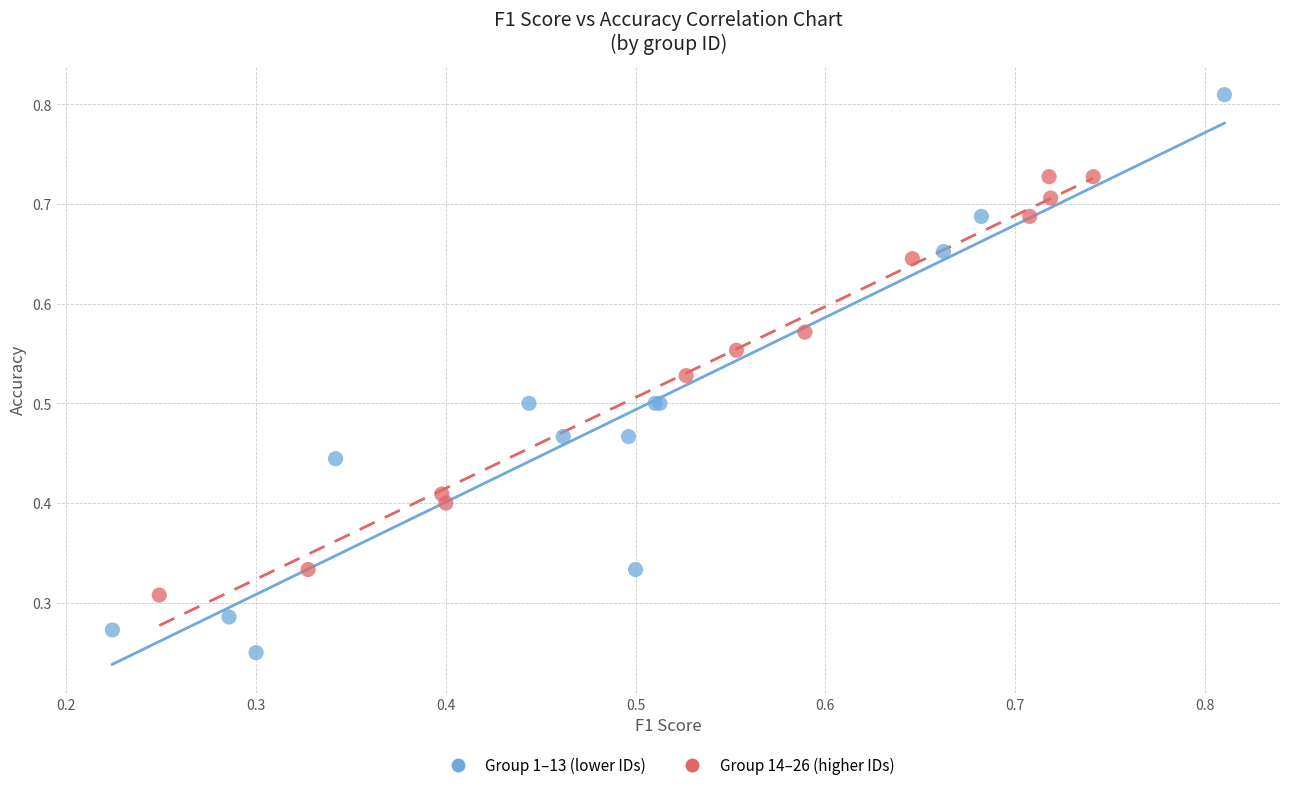

Which series has the largest Y range (max minus min)?

Group 1–13 (lower IDs)